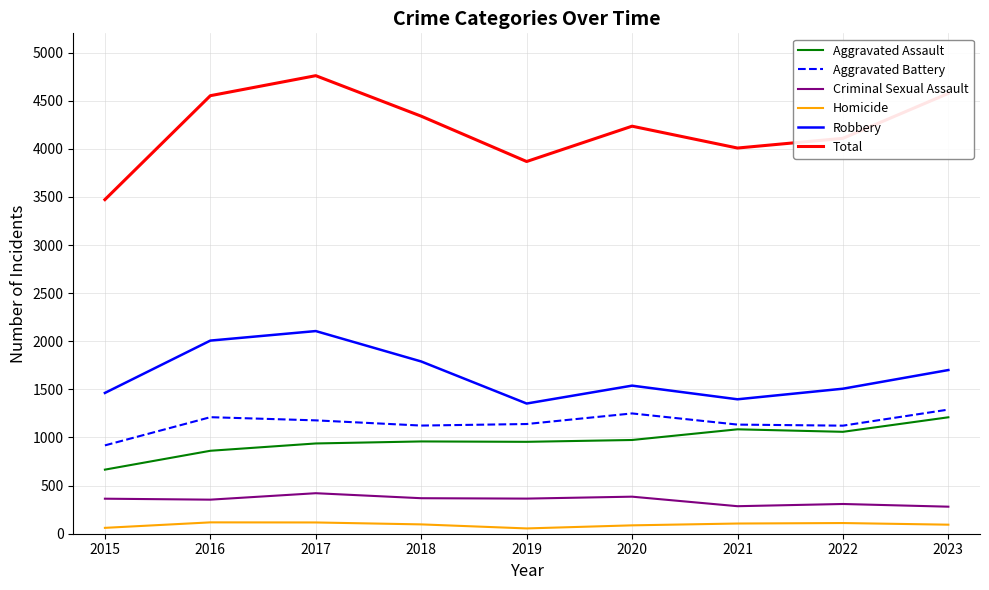

True or false: Aggravated Battery and Robbery cross at least once.

False